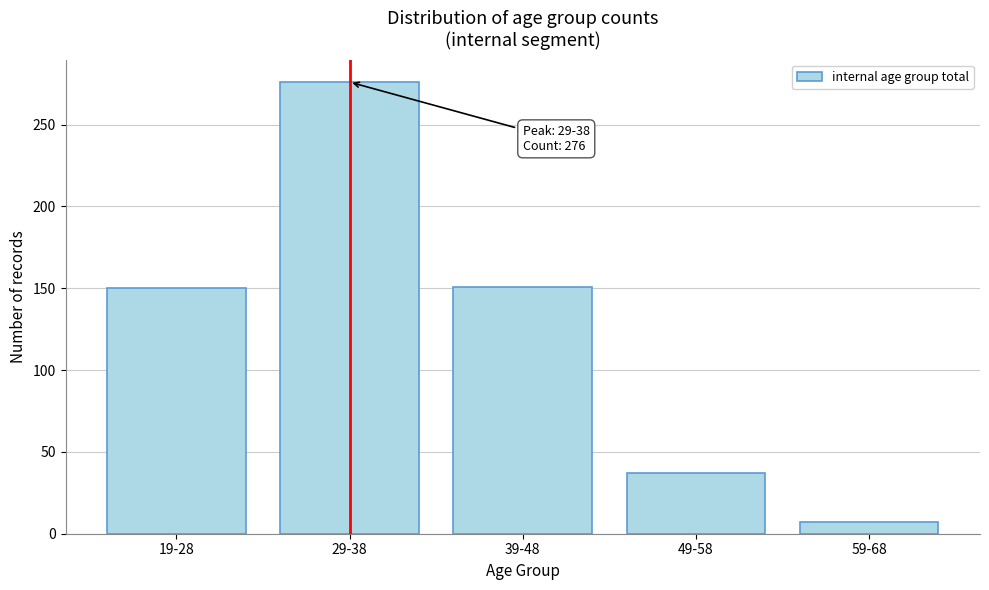

What is the change in value from 39-48 to 49-58?

-114